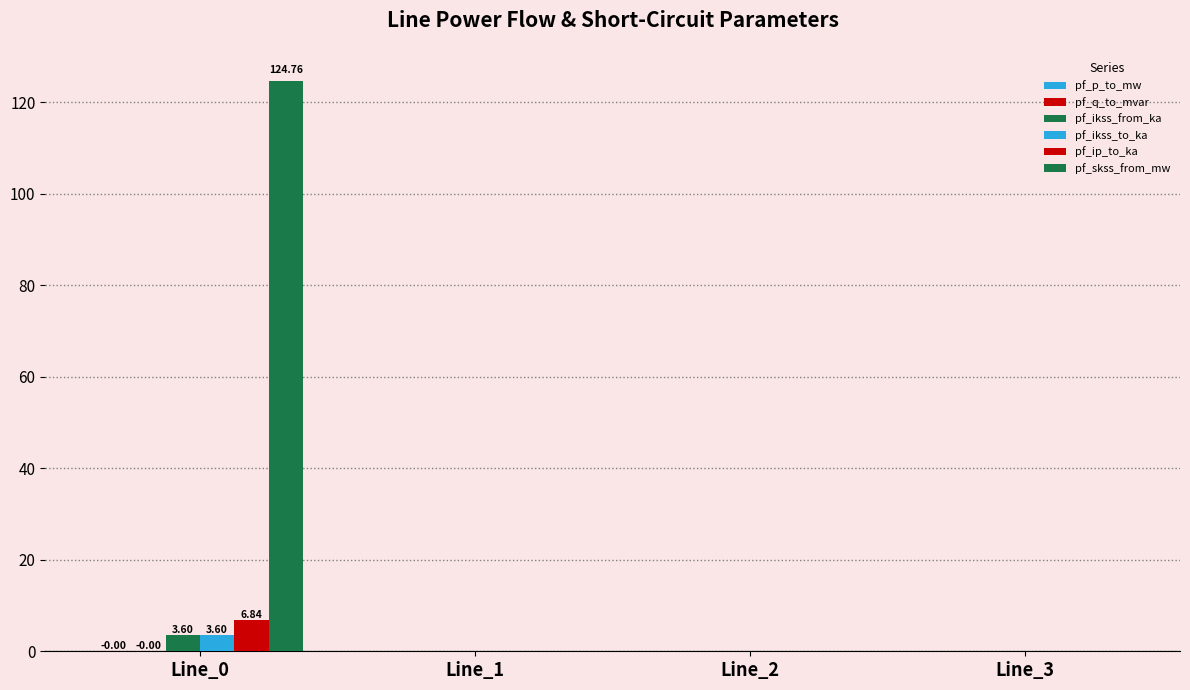

Does the chart contain stacked bars?

No